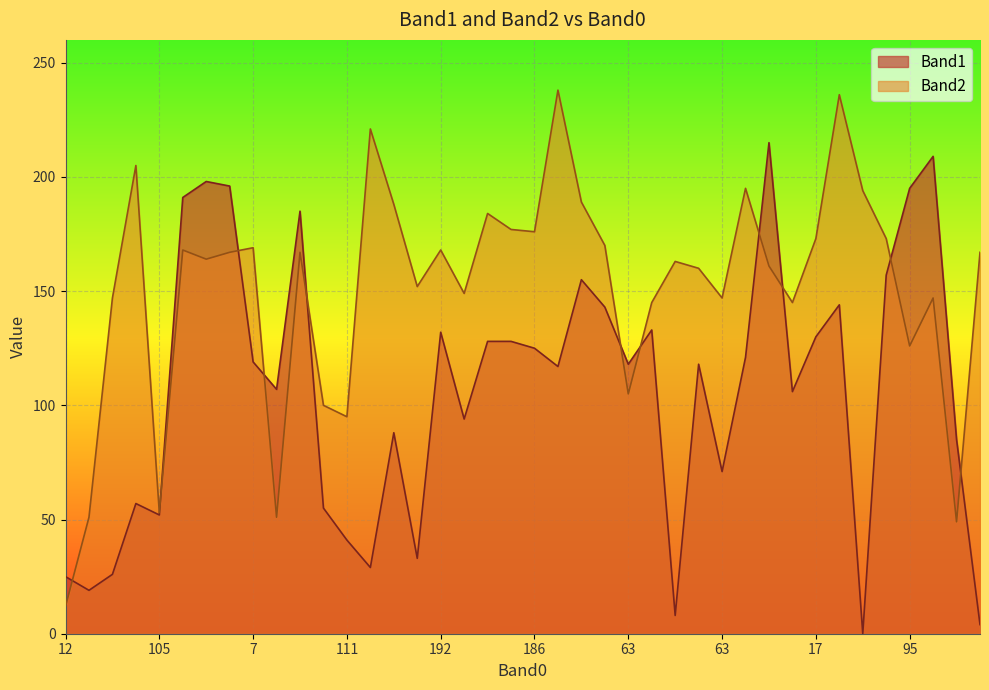

Reading left to right, extract all data points from this chart.

Band1: 25	19	26	57	52	191	198	196	119	107	185	55	41	29	88	33	132	94	128	128	125	117	155	143	118	133	8	118	71	121	215	106	130	144	0	157	195	209	85	4
Band2: 12	51	147	205	53	168	164	167	169	51	167	100	95	221	188	152	168	149	184	177	176	238	189	170	105	145	163	160	147	195	161	145	173	236	194	173	126	147	49	167